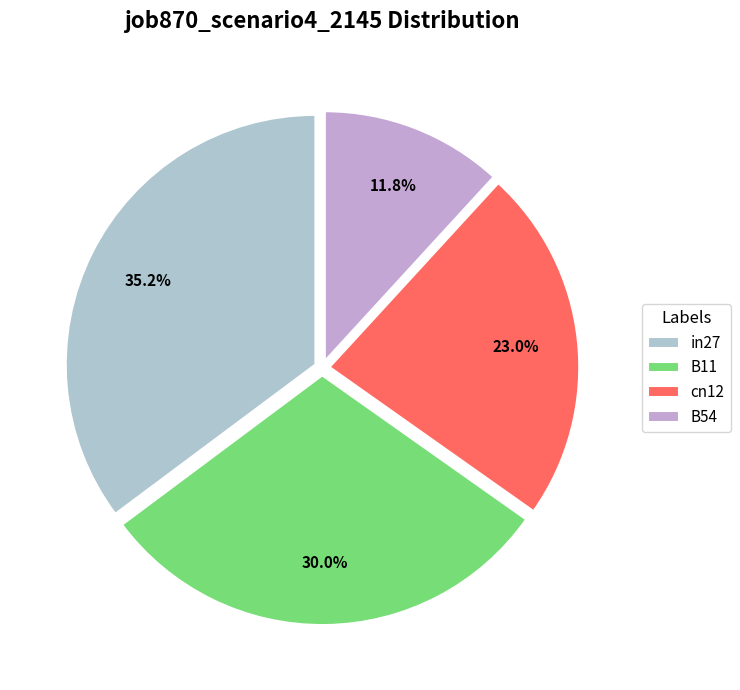

How many slices are in this pie chart?

4